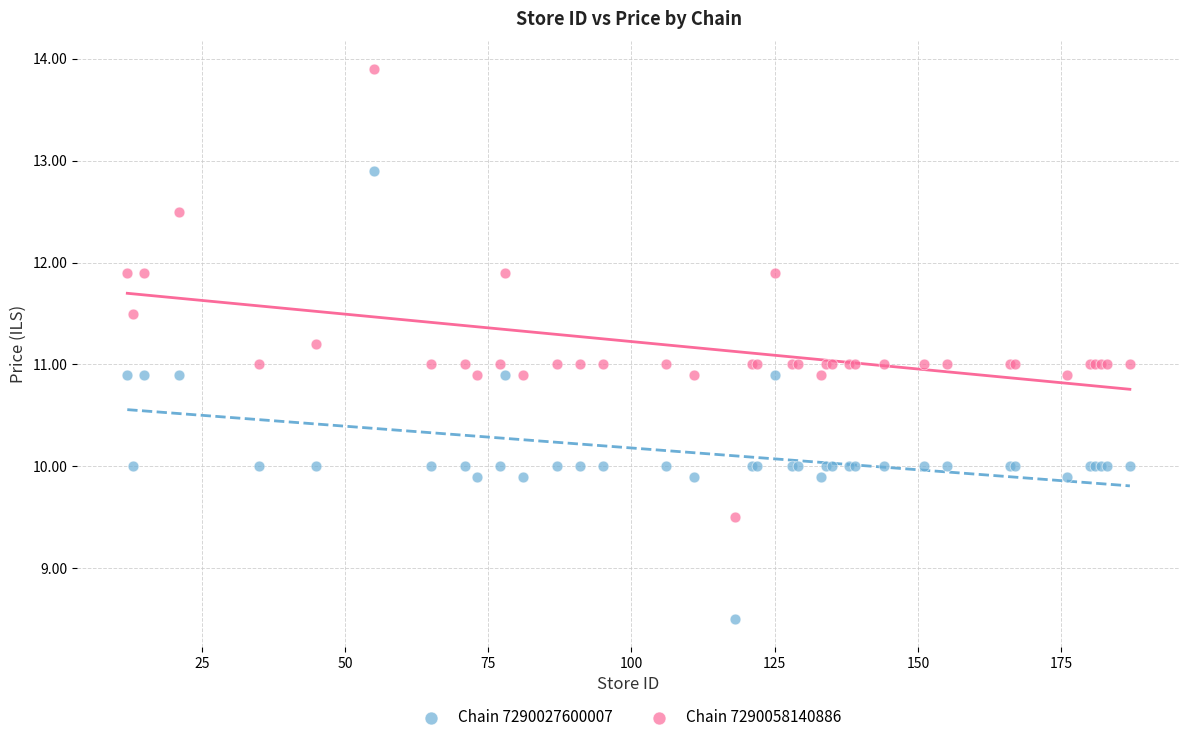

What is the X range (max minus min) for the scatter plot?

175.0